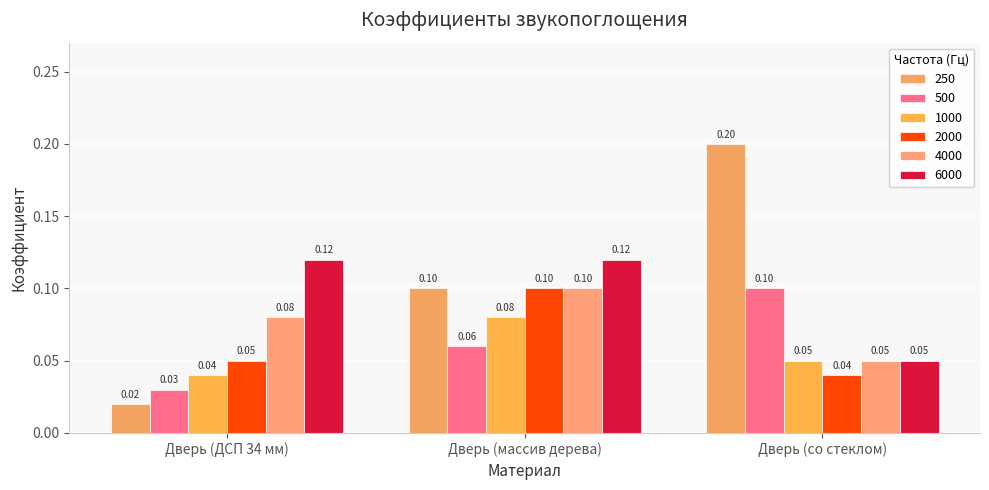

How many series are shown in this chart?

6